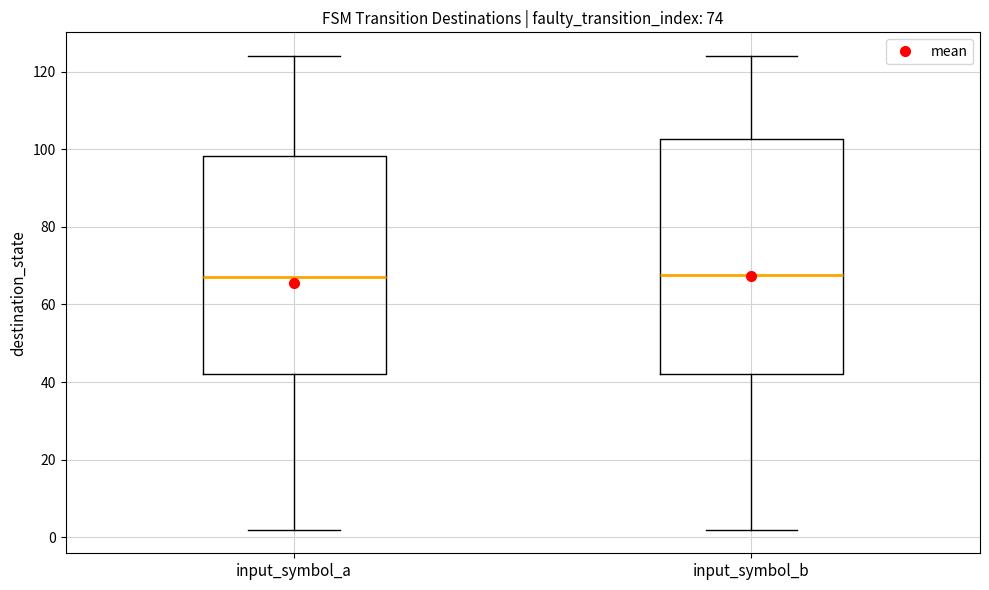

Reading left to right, read every box against the y-axis: the position of its median line, the range the box covers, and the ends of its whiskers. The values are not printed on the chart, so give them approximately, as read against the axis.

input_symbol_a: median 68, box 42 to 98, whiskers 2 to 124
input_symbol_b: median 68, box 42 to 102, whiskers 2 to 124